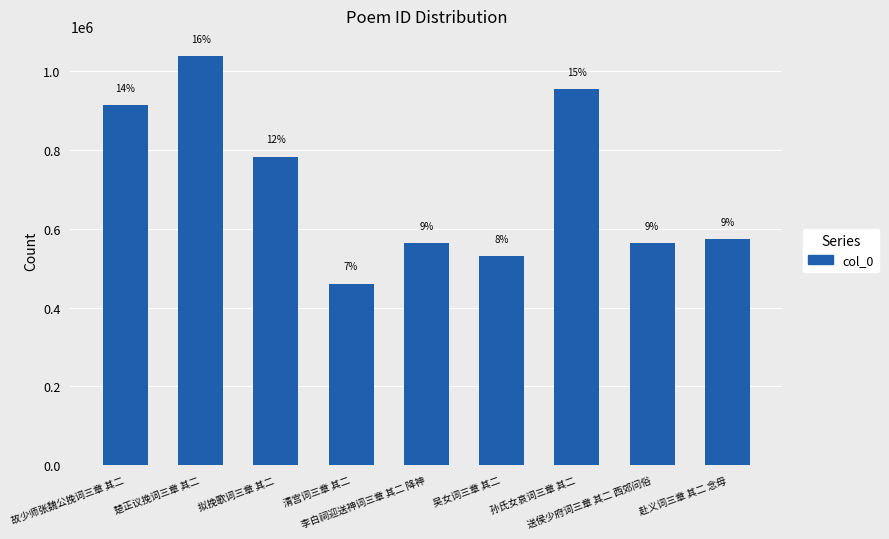

Reading left to right, what are all the values shown in this chart?

故少师张魏公挽词三章 其二=914512	楚正议挽词三章 其二=1038349	拟挽歌词三章 其二=782591	清宫词三章 其二=460713	李白祠迎送神词三章 其二 降神=563961	吴女词三章 其二=529988	孙氏女哀词三章 其二=955178	送侯少府词三章 其二 西郊问俗=563941	赴义词三章 其二 念母=573609